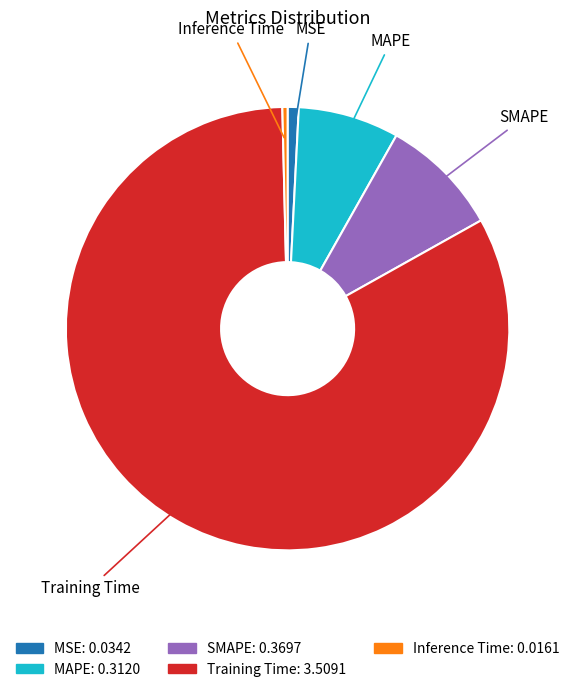

The Inference Time slice represents 10% of the pie. True or false?

False